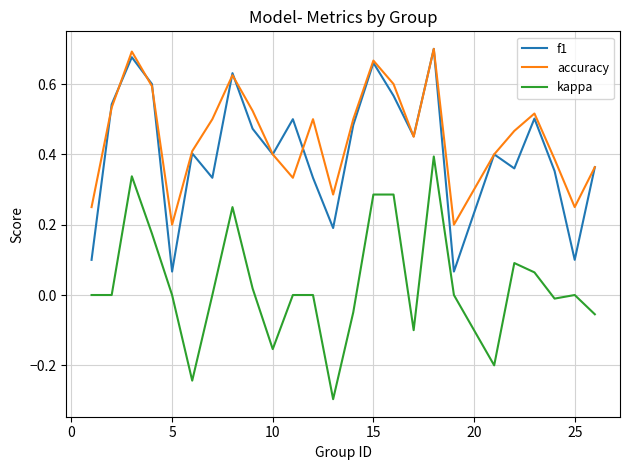

True or false: kappa and accuracy cross at least once.

False